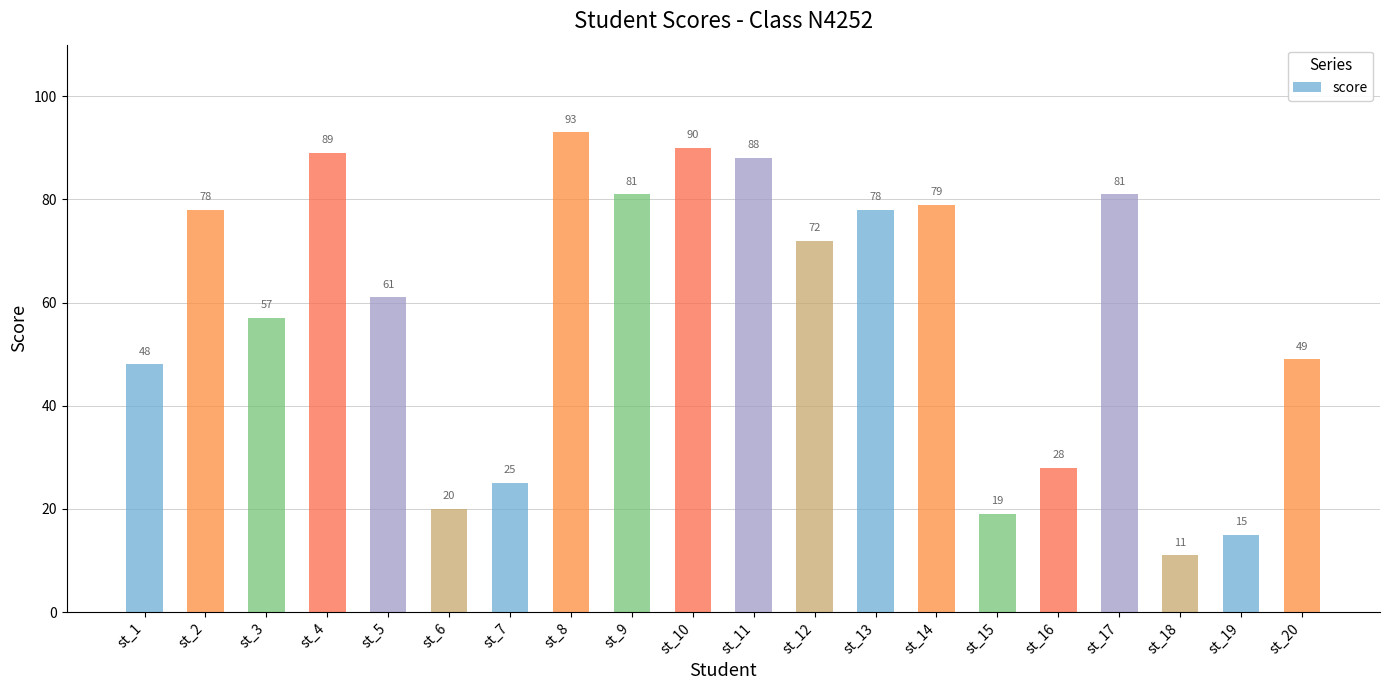

What is the maximum value shown in the chart?

93